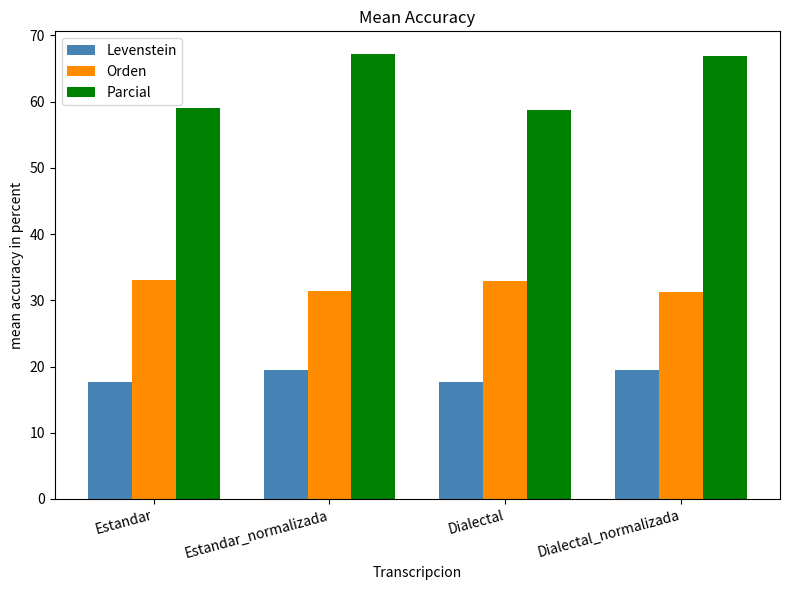

What is the smallest value displayed?

17.7